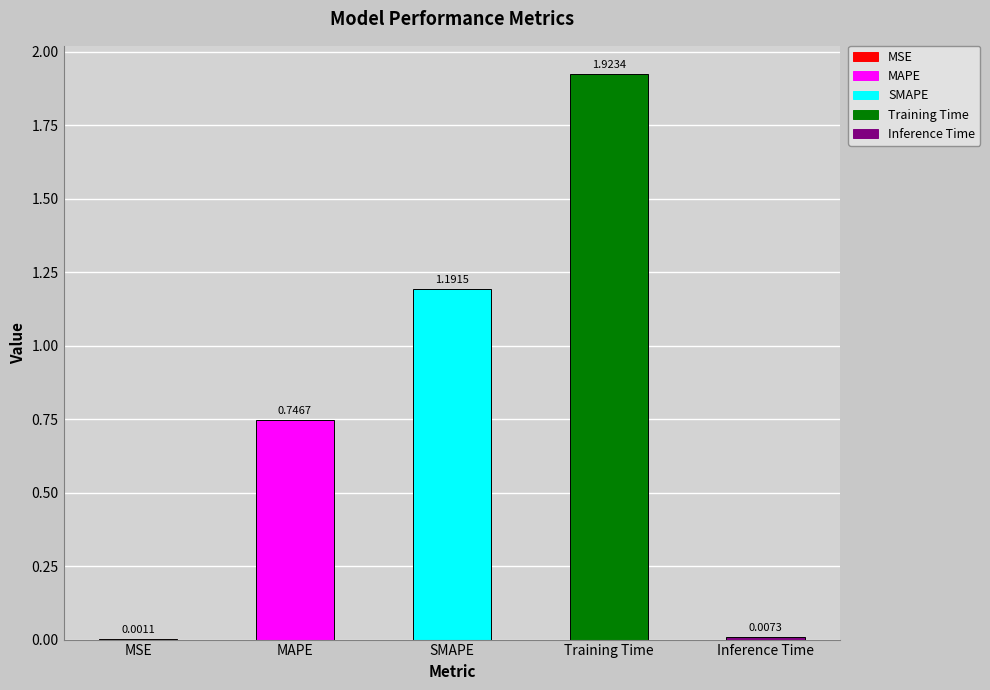

What is the change in value from MSE to Training Time?

+1.9